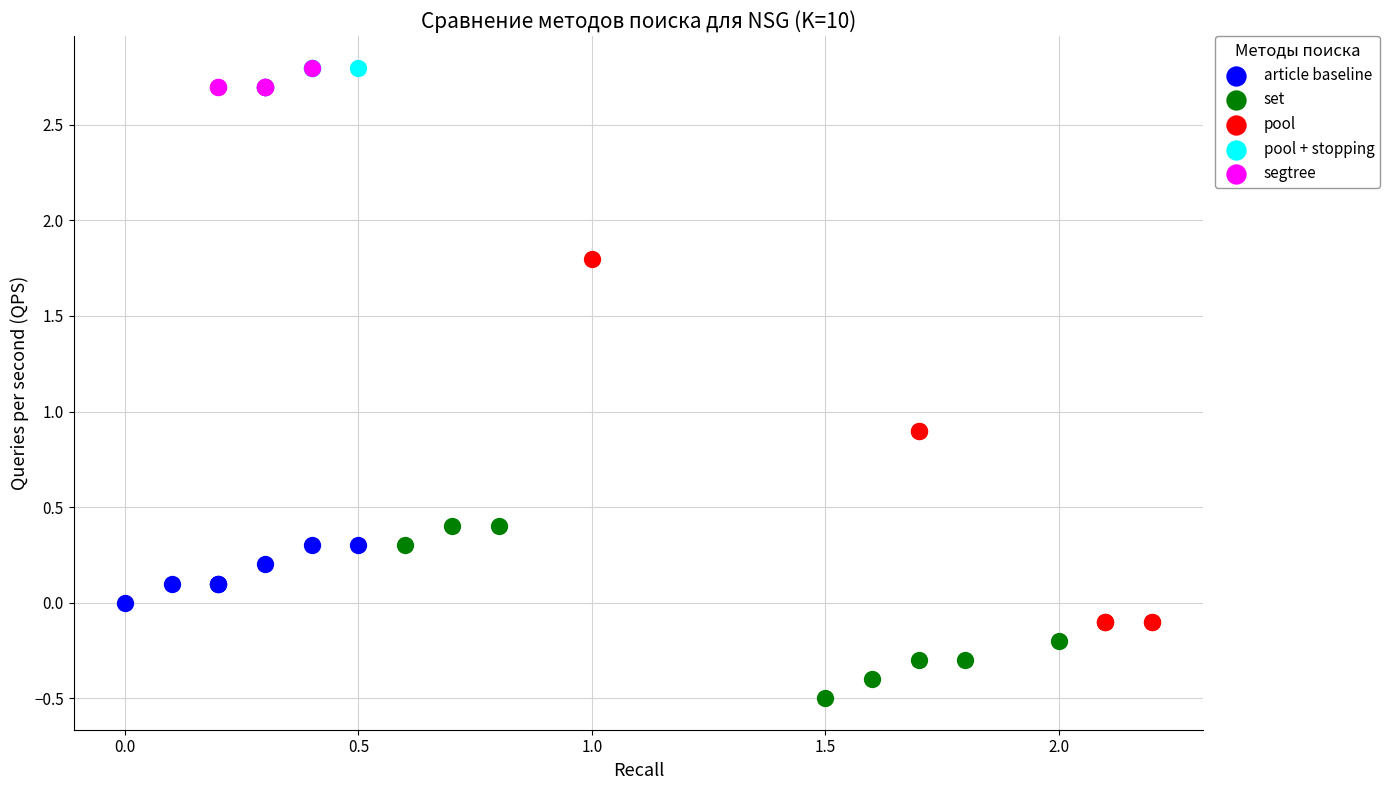

Which series has the widest spread of Y values?

pool